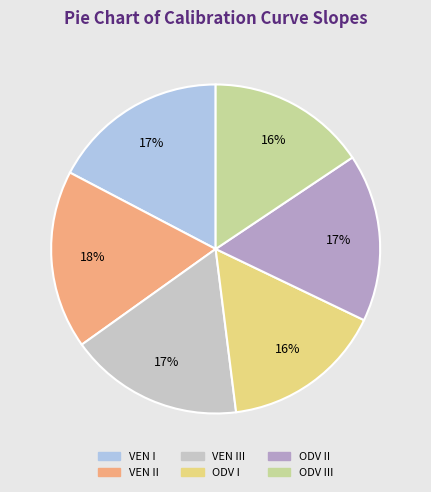

To the nearest percent, what portion does ODV I represent?

16%